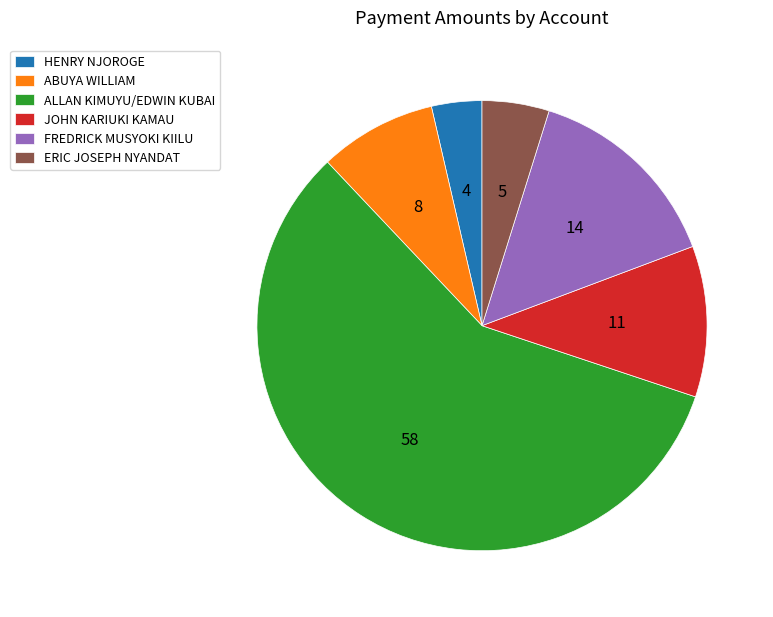

Does any single category account for the majority?

Yes